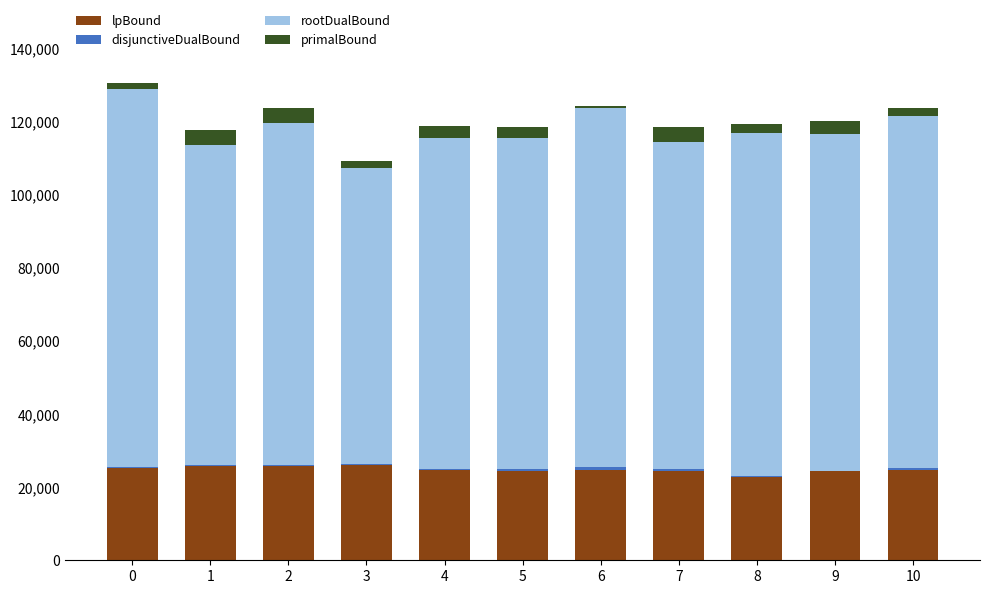

What is the maximum value for lpBound?

26133.4